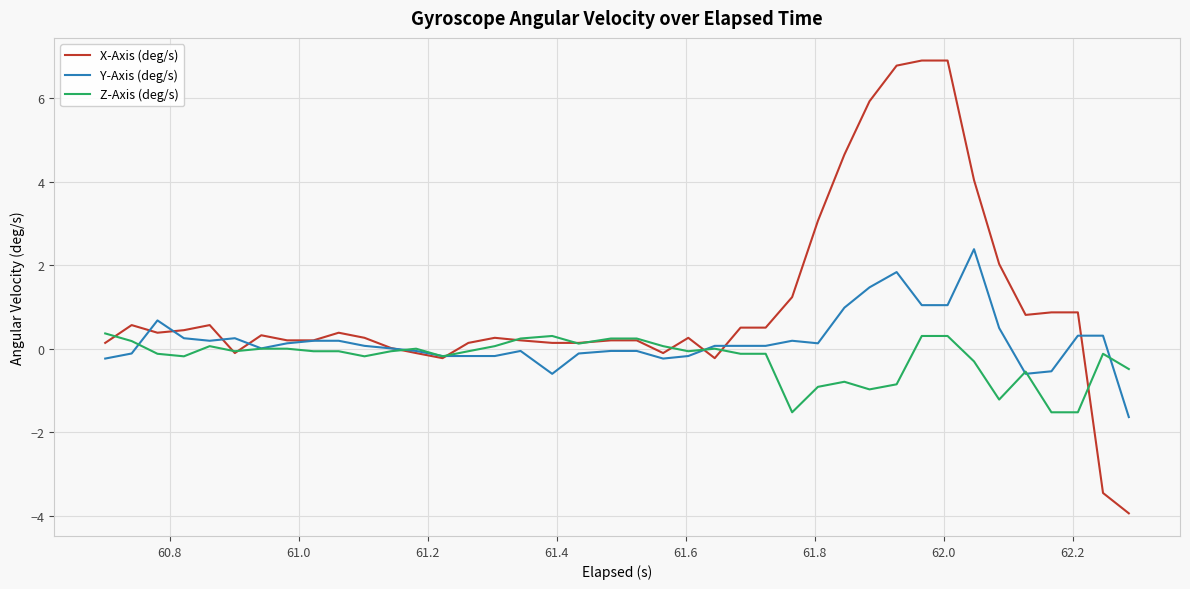

True or false: Z-Axis (deg/s) and X-Axis (deg/s) cross at least once.

True